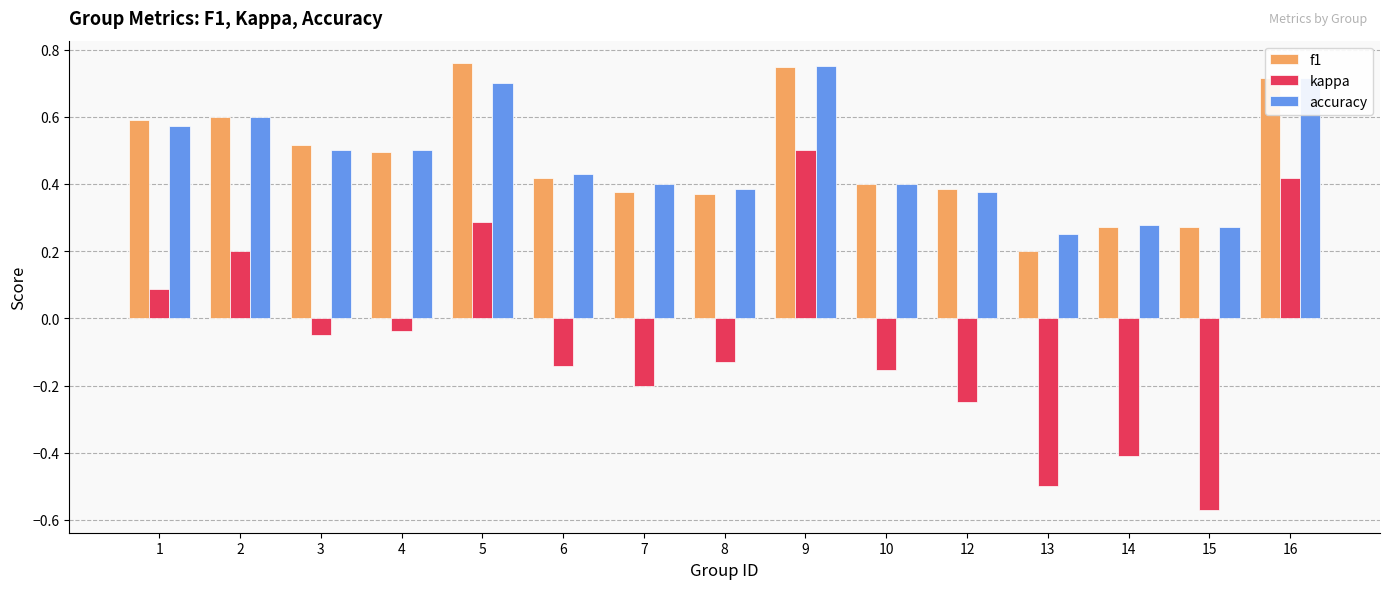

Which label corresponds to the smallest value in the chart?

15